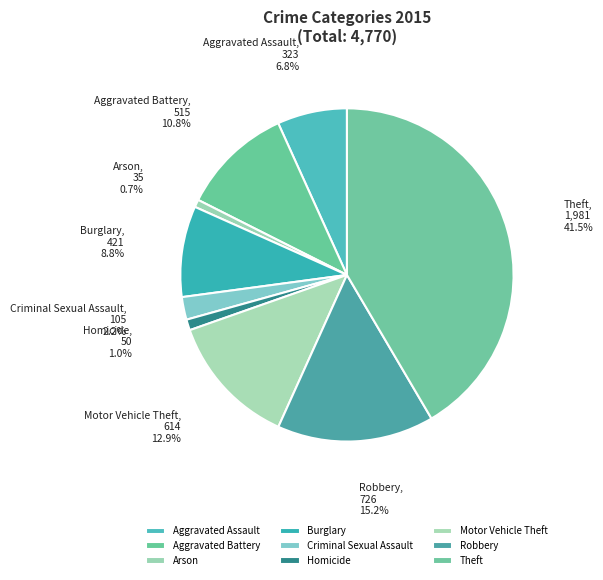

How many segments does this pie chart have?

9